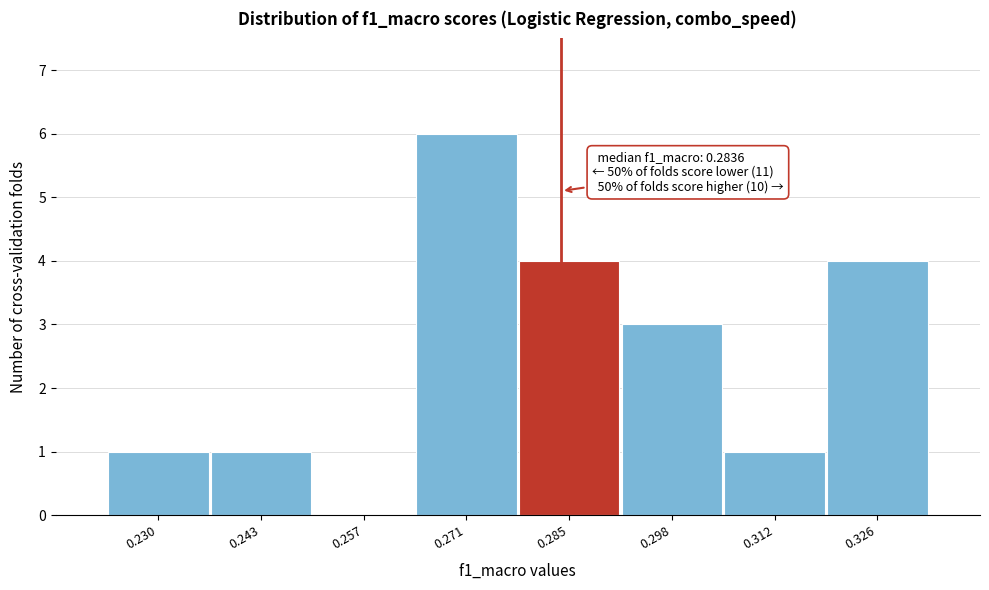

Over which range of the x-axis is the bar tallest?

0.264 to 0.278